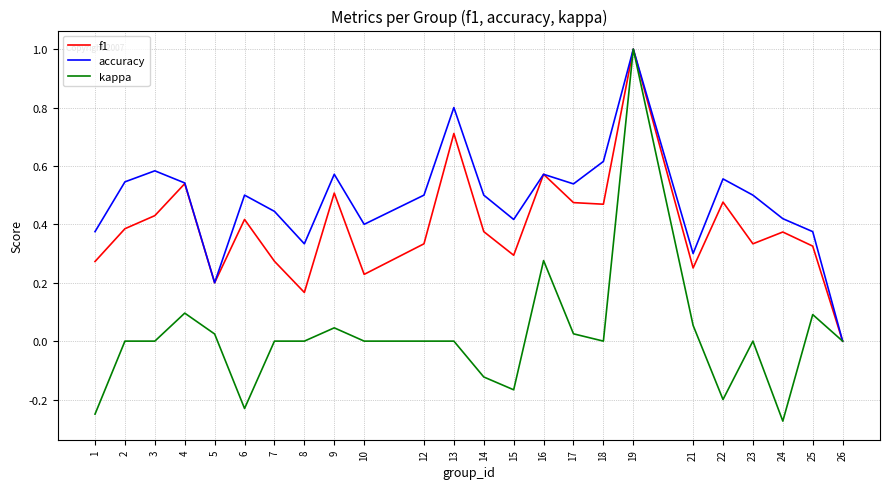

What is the maximum value shown in the chart?

1.0